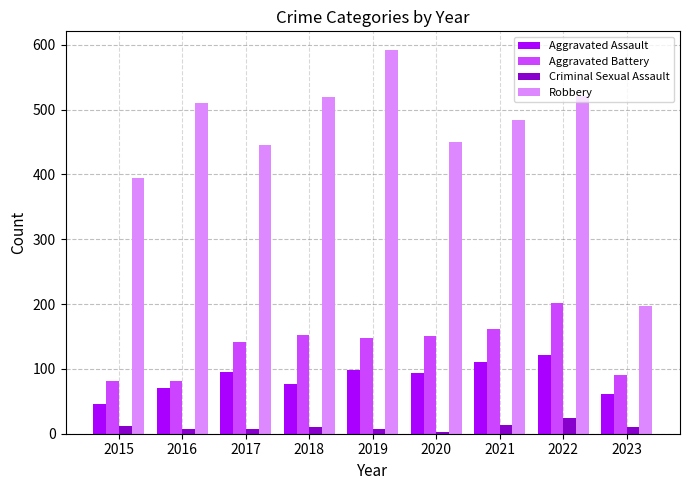

At which label is Robbery closest to 394?

2015